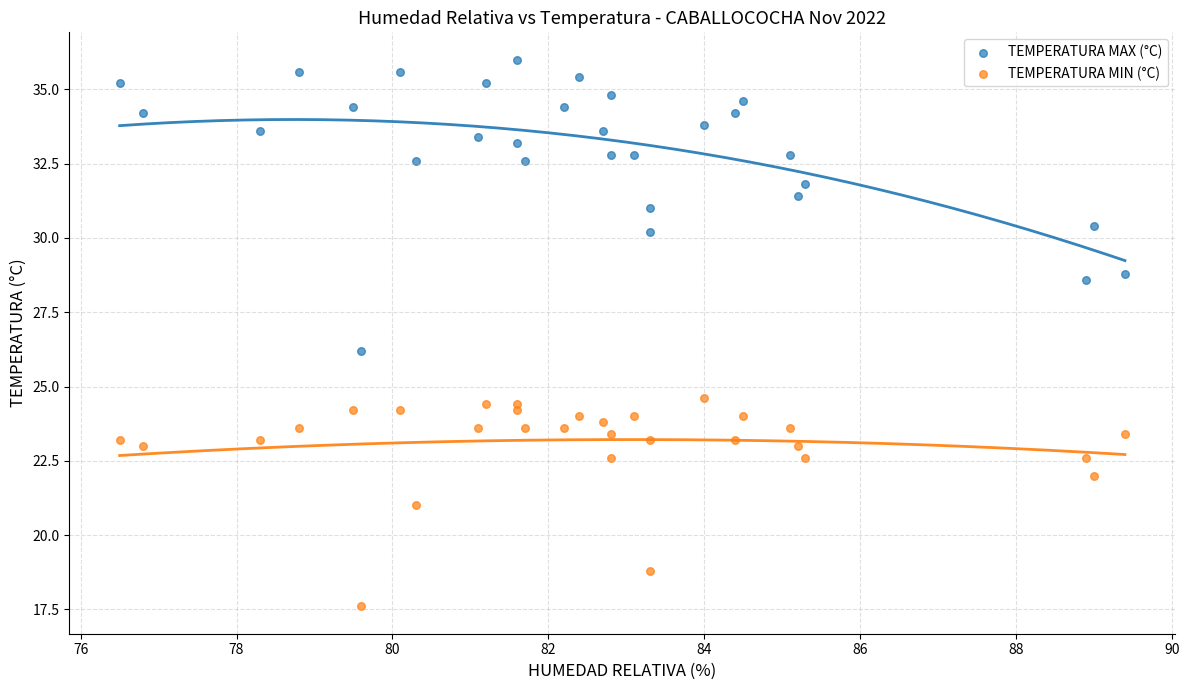

Which series contains the lowest Y value?

TEMPERATURA MIN (°C)